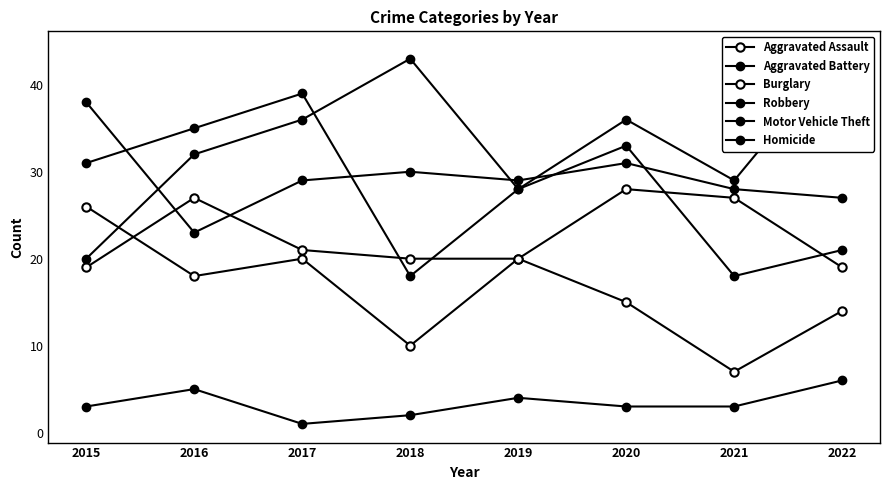

What is the sum of all Burglary values?

130